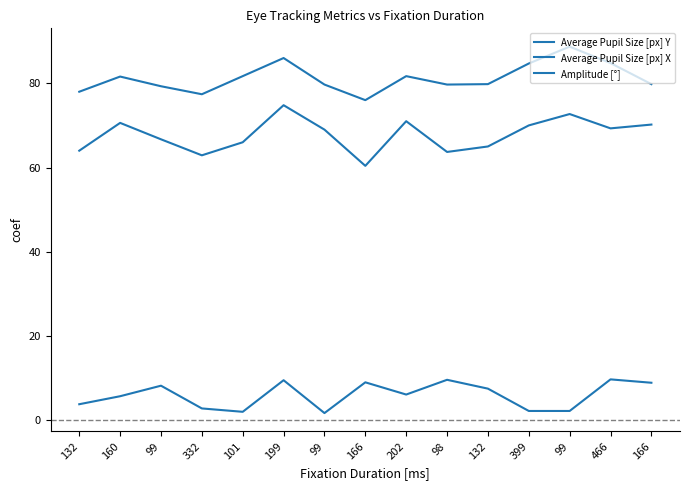

True or false: Average Pupil Size [px] Y has a value of 112.9 at 332.

False